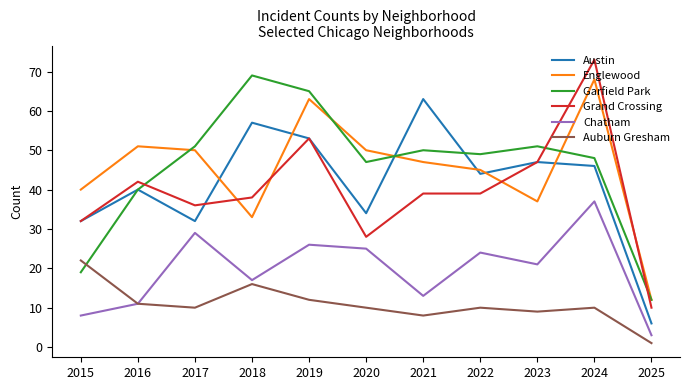

Which series has the largest range (max minus min)?

Grand Crossing